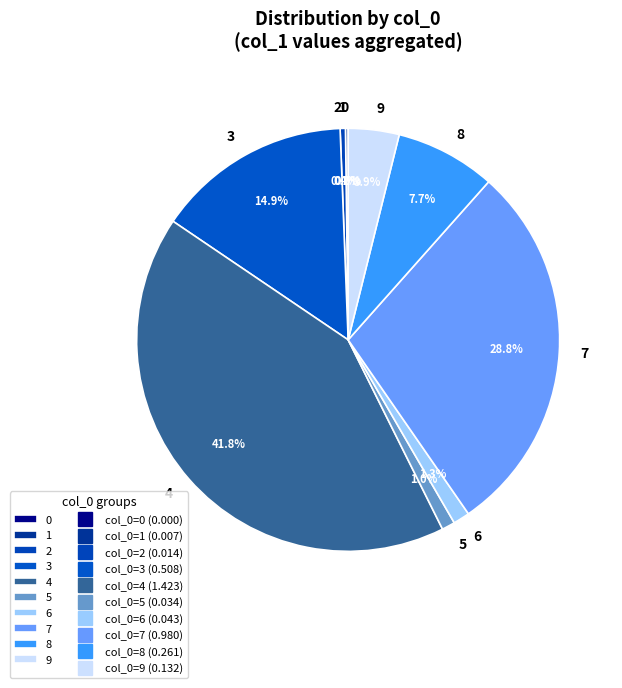

What percentage is the 6 slice, to the nearest percent?

1%